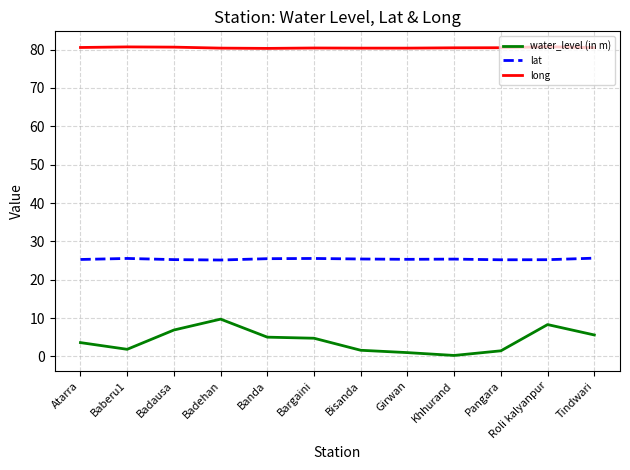

What is the highest value of the water_level (in m) series?

9.7